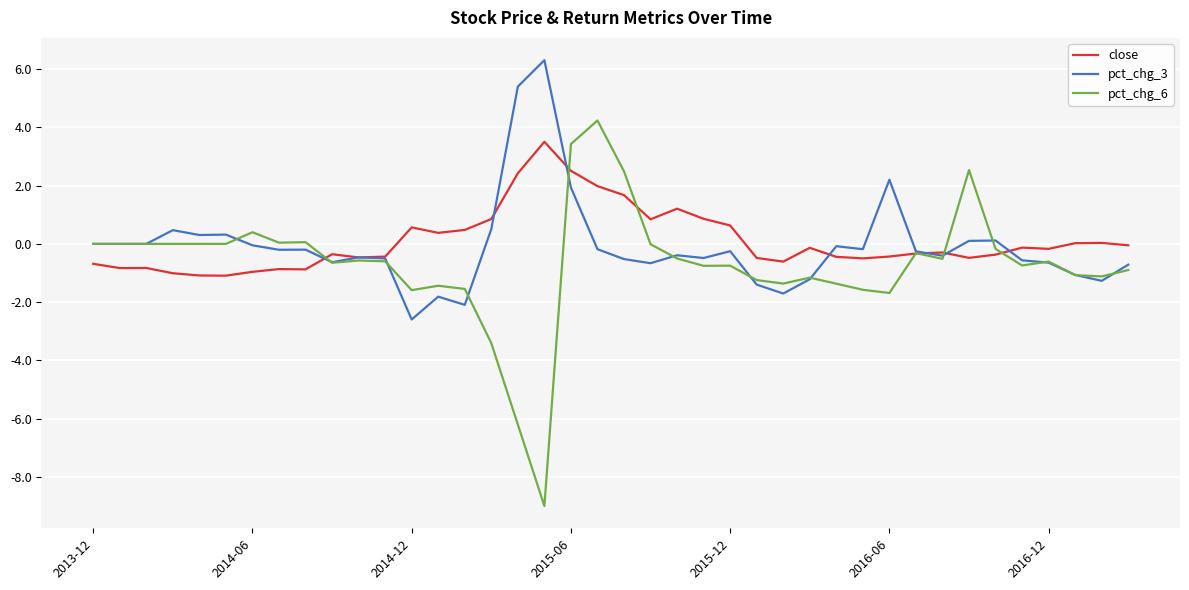

What is the maximum value shown in the chart?

6.3